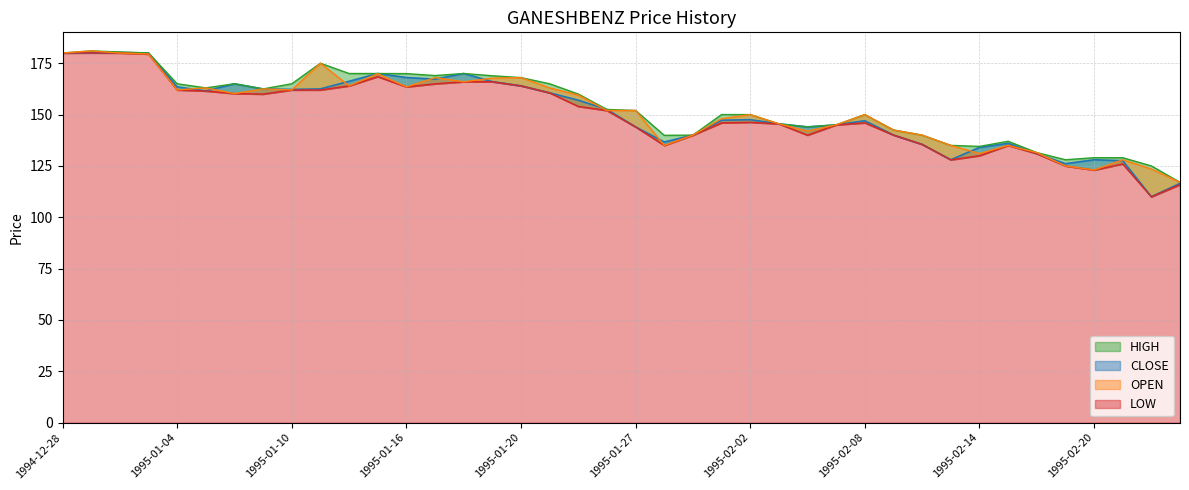

True or false: CLOSE has more than 1 points higher than both neighbors.

True